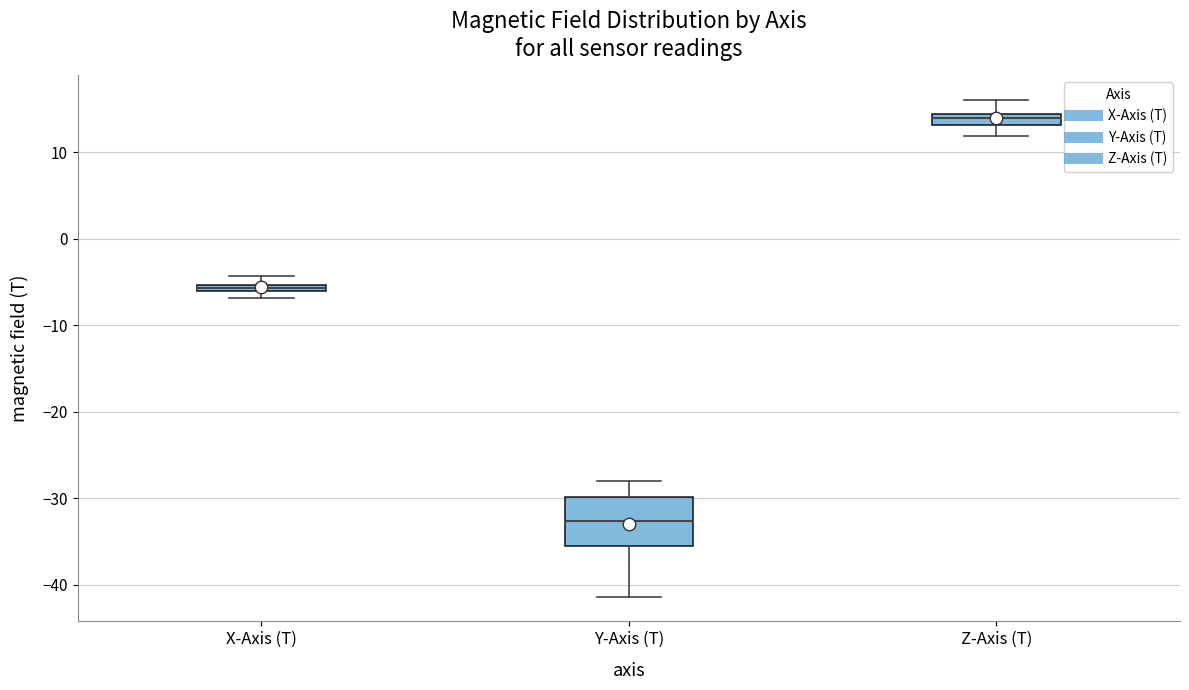

Where is the upper edge of the box for X-Axis (T) on the y-axis? The values are not printed on the chart, so give them approximately, as read against the axis.

-5